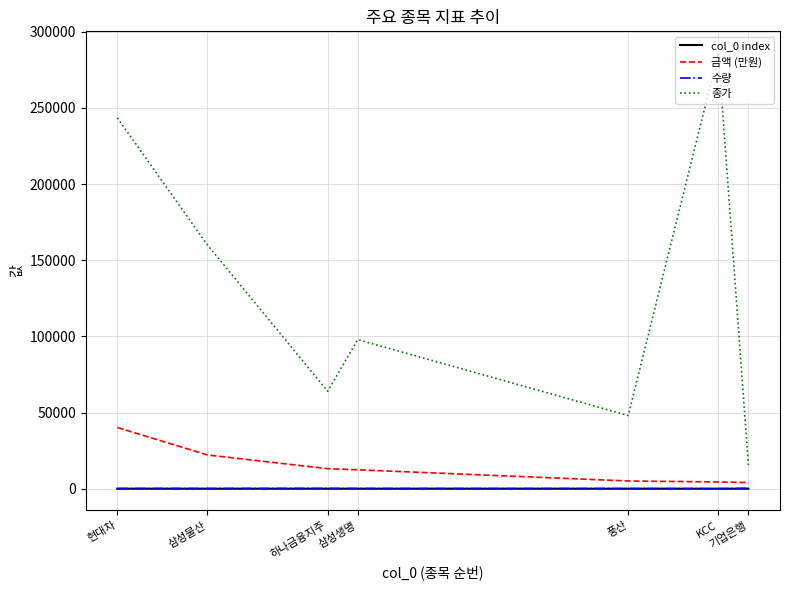

At which category does 종가 reach its first local peak?

삼성생명